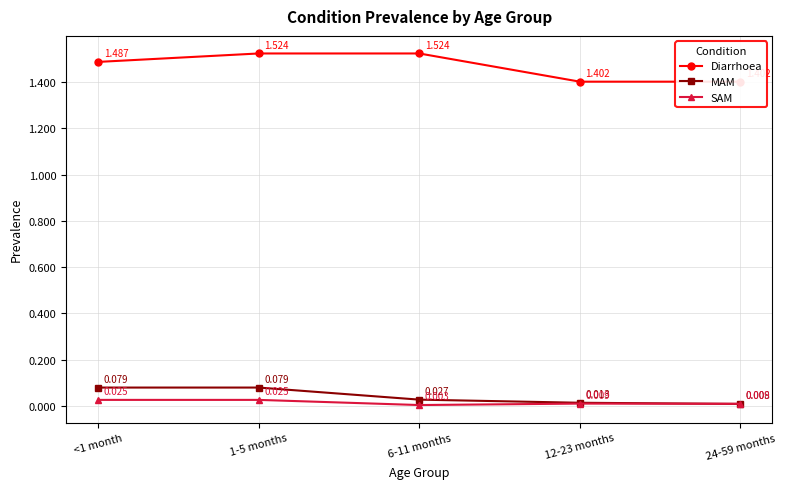

What is the label of the 3rd point from the left?

6-11 months